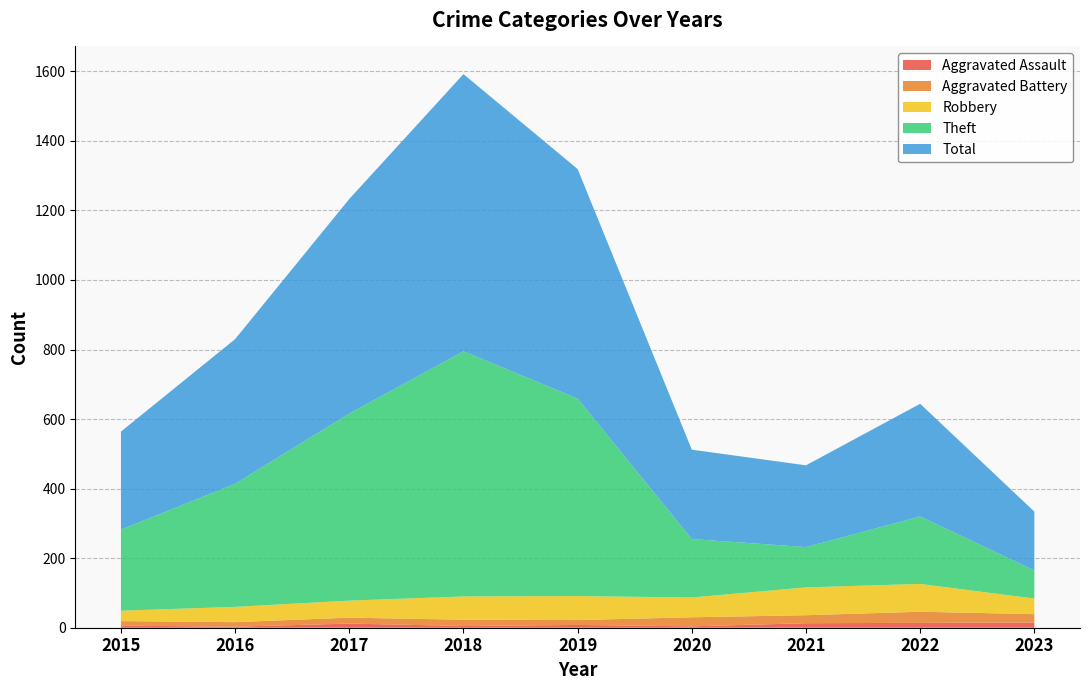

Reading right to left, list all the values displayed in this chart.

Aggravated Assault: 15	14	13	4	8	5	12	3	6
Aggravated Battery: 24	32	23	26	14	18	17	13	13
Robbery: 45	80	80	57	69	67	49	44	30
Theft: 81	194	116	168	568	705	538	354	233
Total: 169	324	235	257	660	797	617	416	282